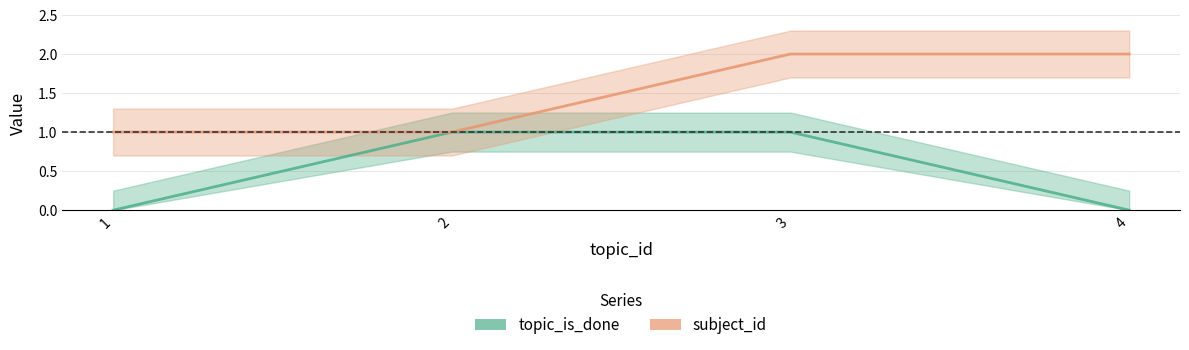

Which label corresponds to the largest value in the chart?

3